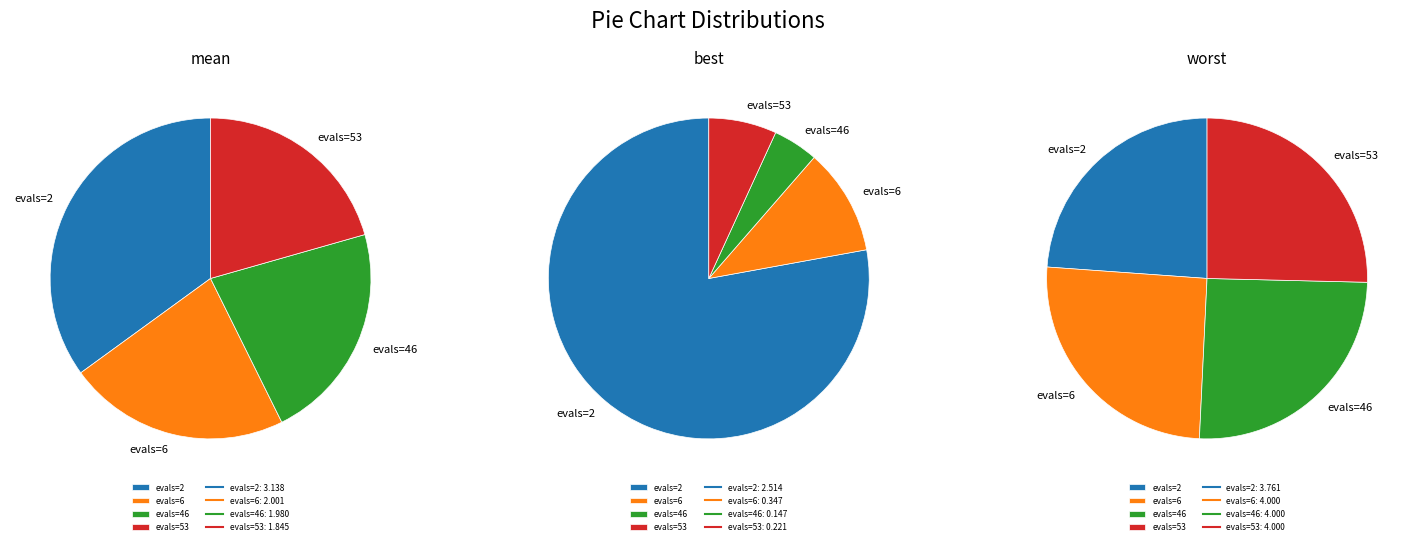

What percentage do evals=2 and evals=46 together represent?

57.1%